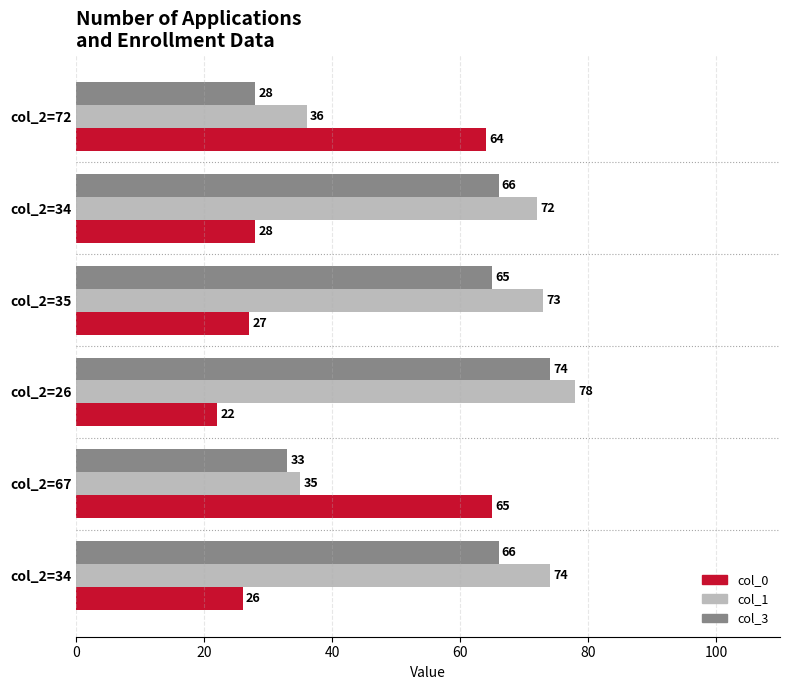

Reading left to right, transcribe all the data shown in this chart.

col_0: 64	28	27	22	65	26
col_1: 36	72	73	78	35	74
col_3: 28	66	65	74	33	66